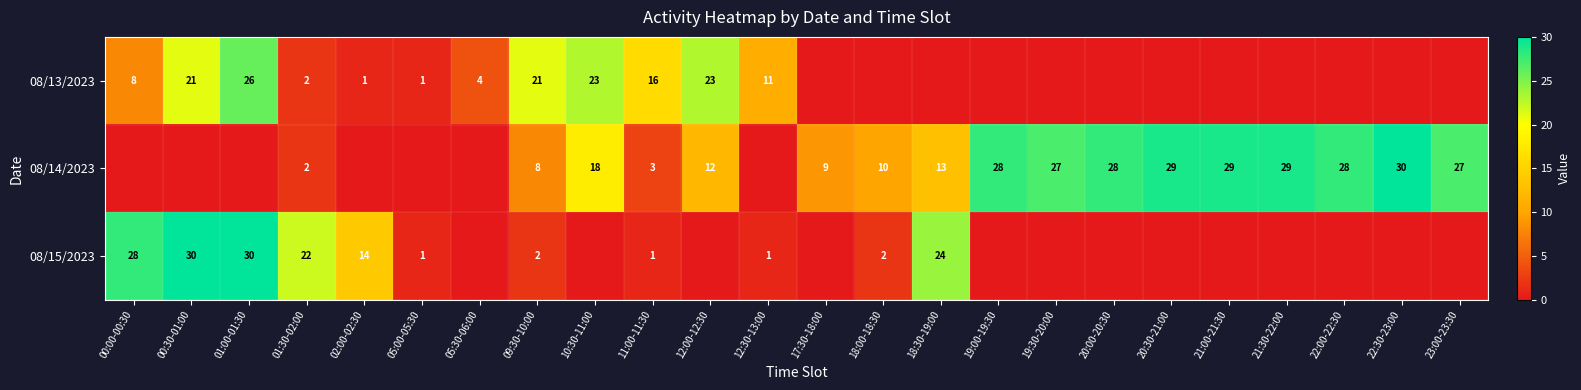

At which category is the sum across all series the highest?

01:00-01:30